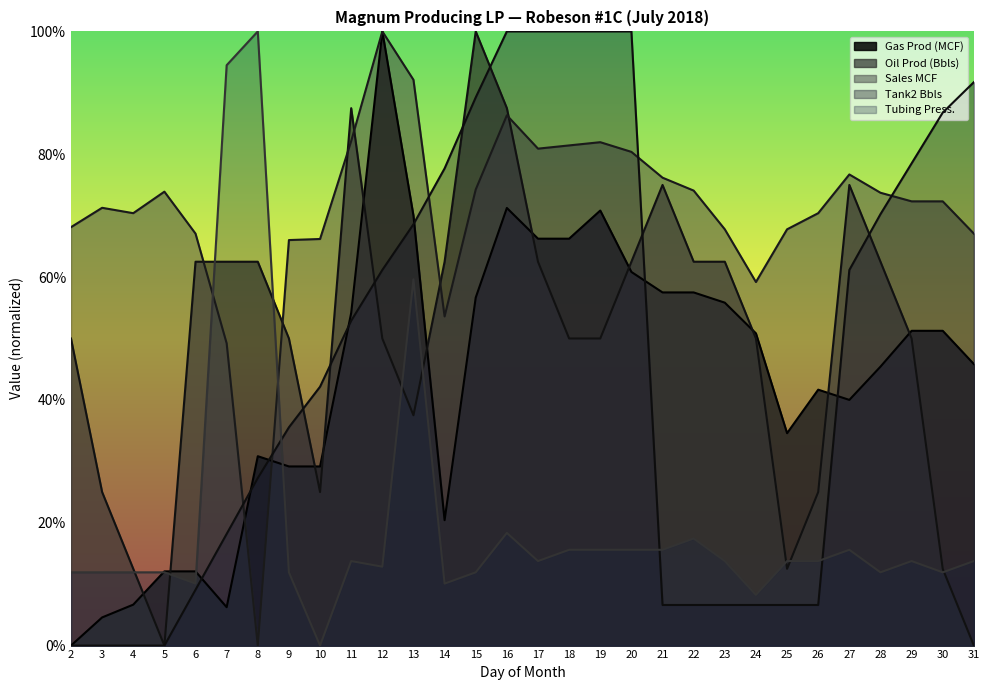

Is it true that Tank2 Bbls equals 6.8 at 8?

False